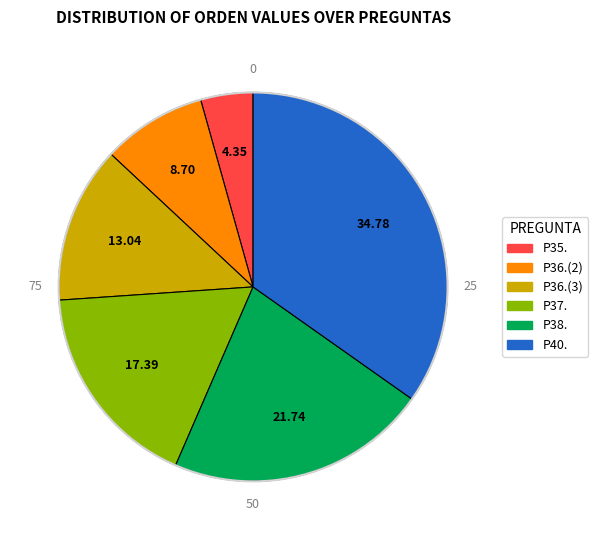

Does any single category account for the majority?

No